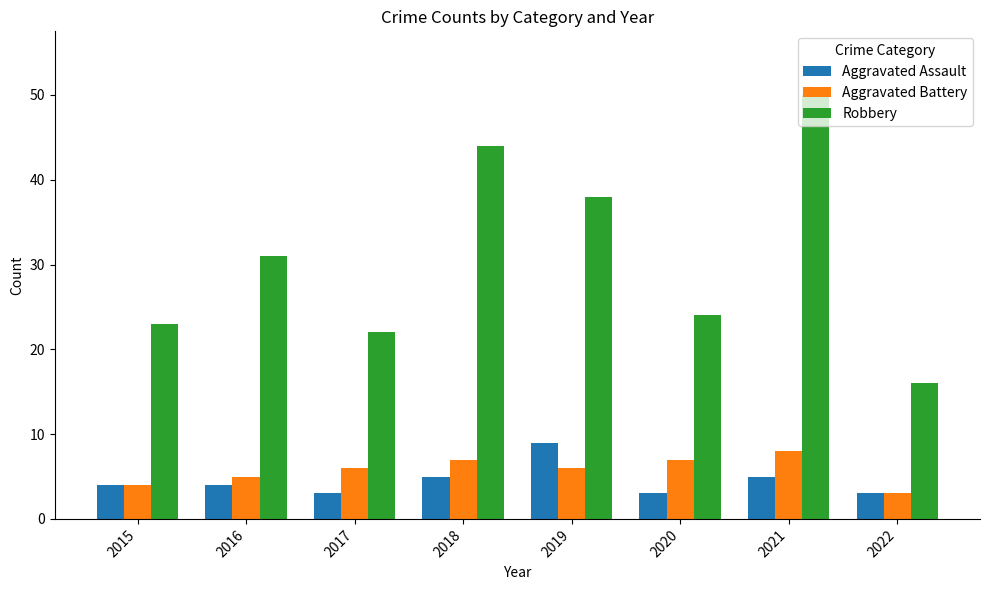

Reading left to right, transcribe all the data shown in this chart.

Aggravated Assault: 2015=4	2016=4	2017=3	2018=5	2019=9	2020=3	2021=5	2022=3
Aggravated Battery: 2015=4	2016=5	2017=6	2018=7	2019=6	2020=7	2021=8	2022=3
Robbery: 2015=23	2016=31	2017=22	2018=44	2019=38	2020=24	2021=50	2022=16